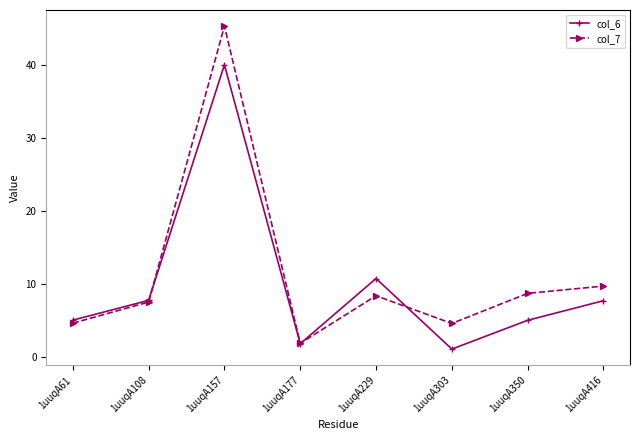

Where is col_6 nearest to the value 20?

1uuqA229